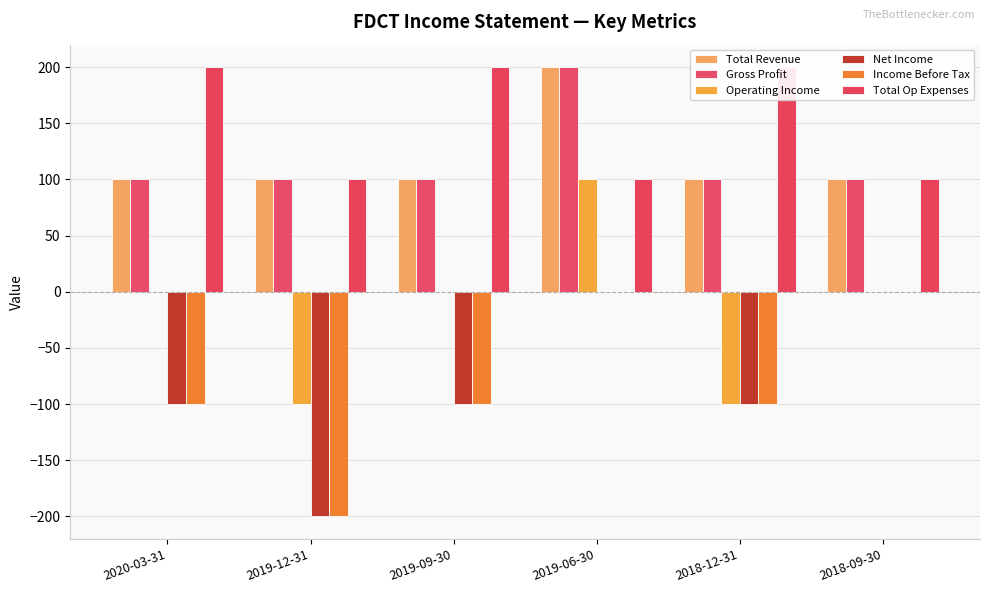

What is the total value across all series at 2019-12-31?

-200